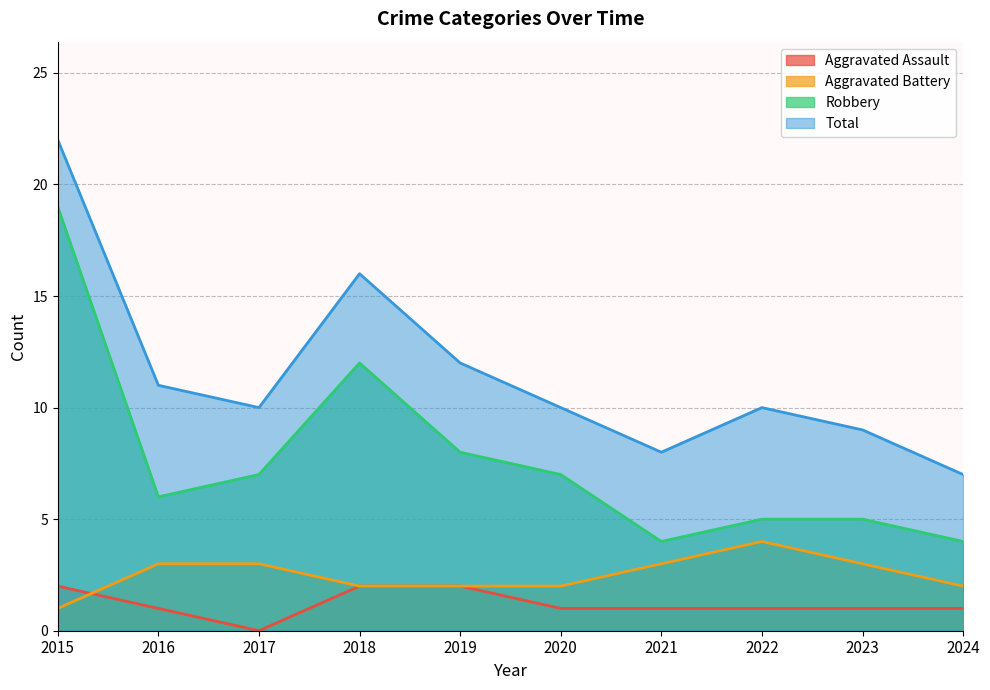

The Aggravated Battery series shows 1 at 2015. True or false?

True